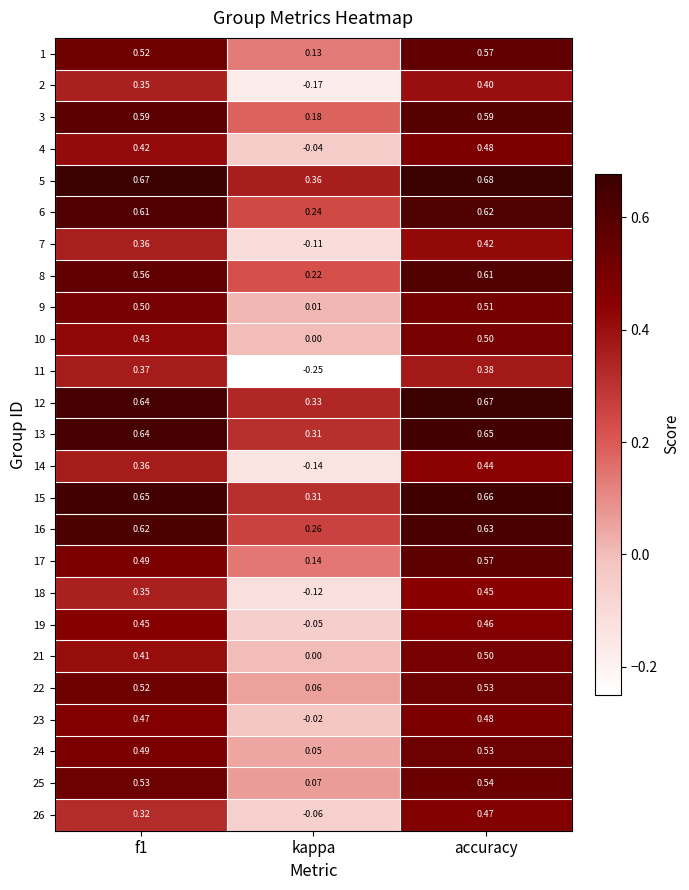

At which label is 25 closest to 0?

kappa